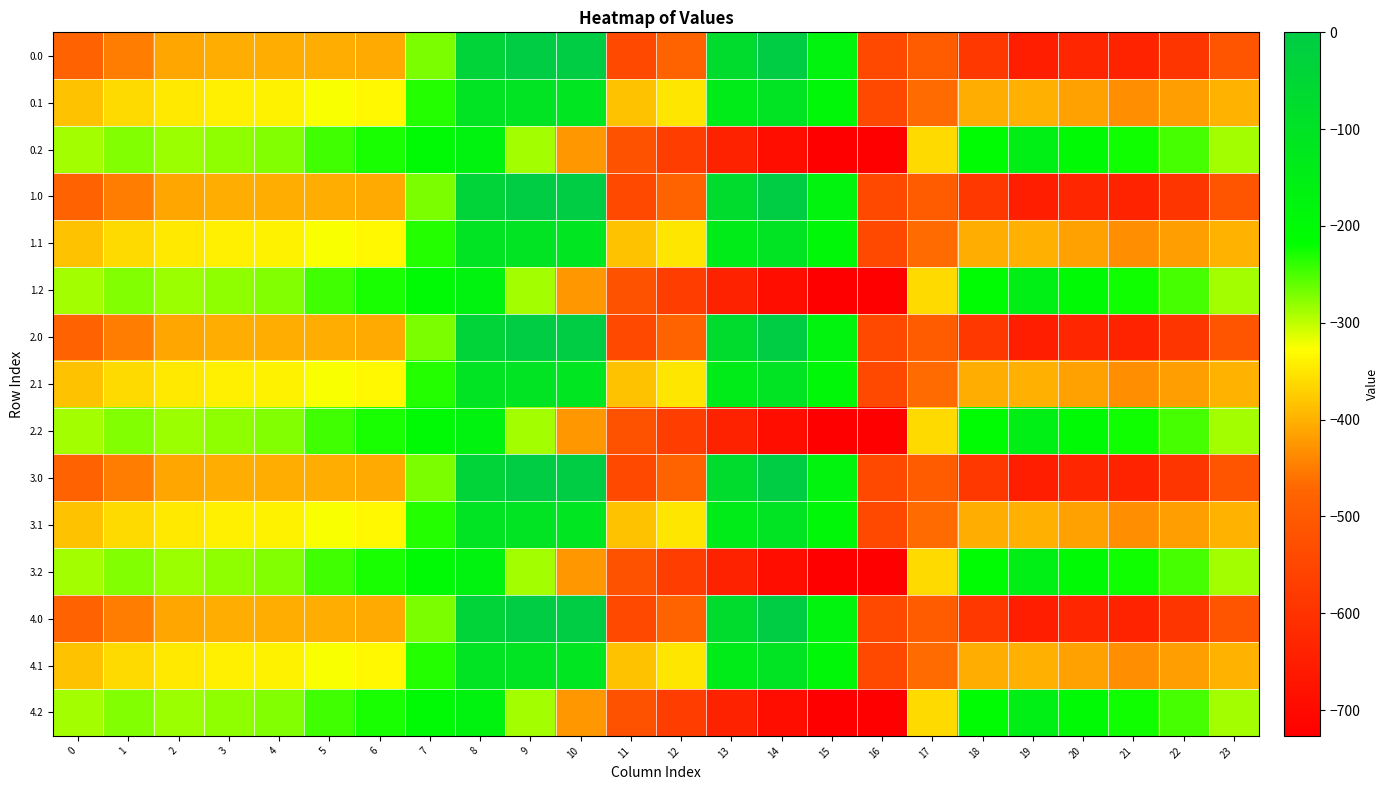

At 23, list the series in order from smallest to largest.

0.0, 1.0, 2.0, 3.0, 4.0, 0.1, 1.1, 2.1, 3.1, 4.1, 0.2, 1.2, 2.2, 3.2, 4.2